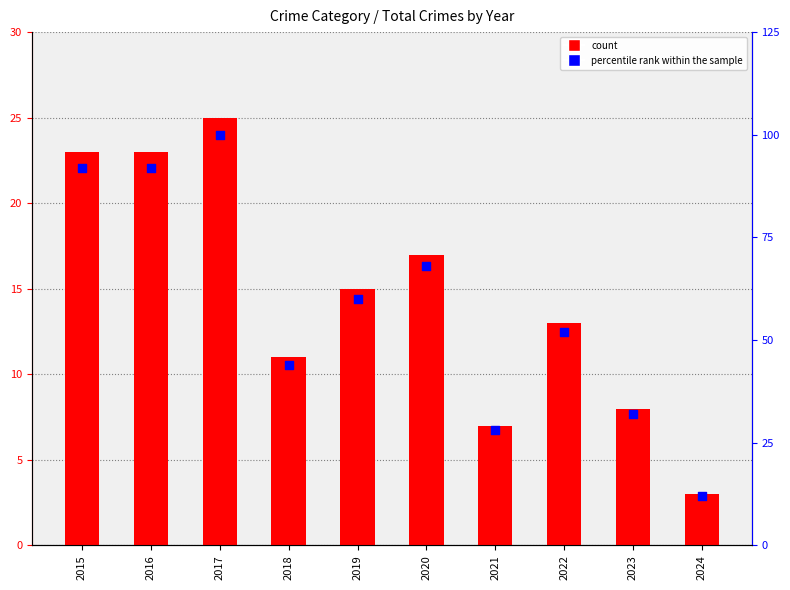

Which series has the largest total across all categories?

percentile rank within the sample